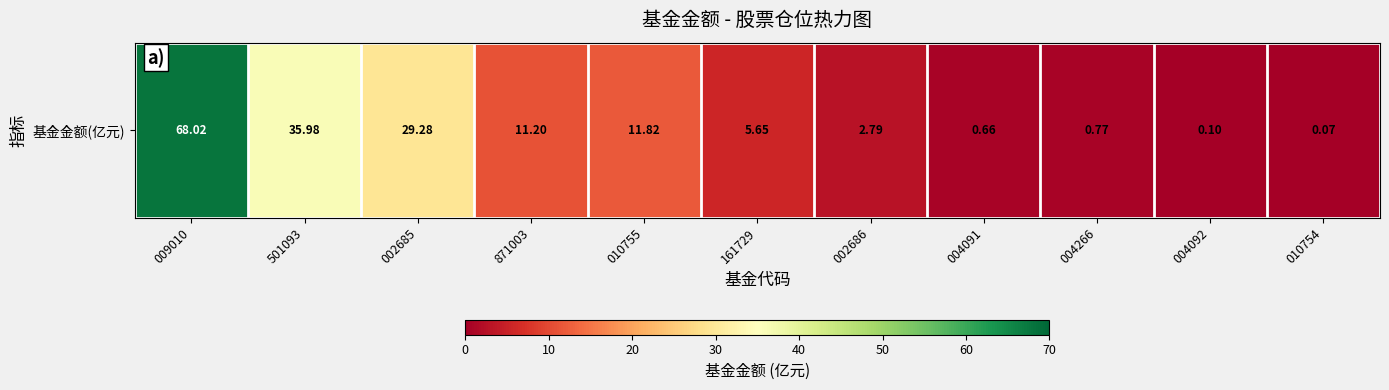

What is the greatest value displayed?

68.0